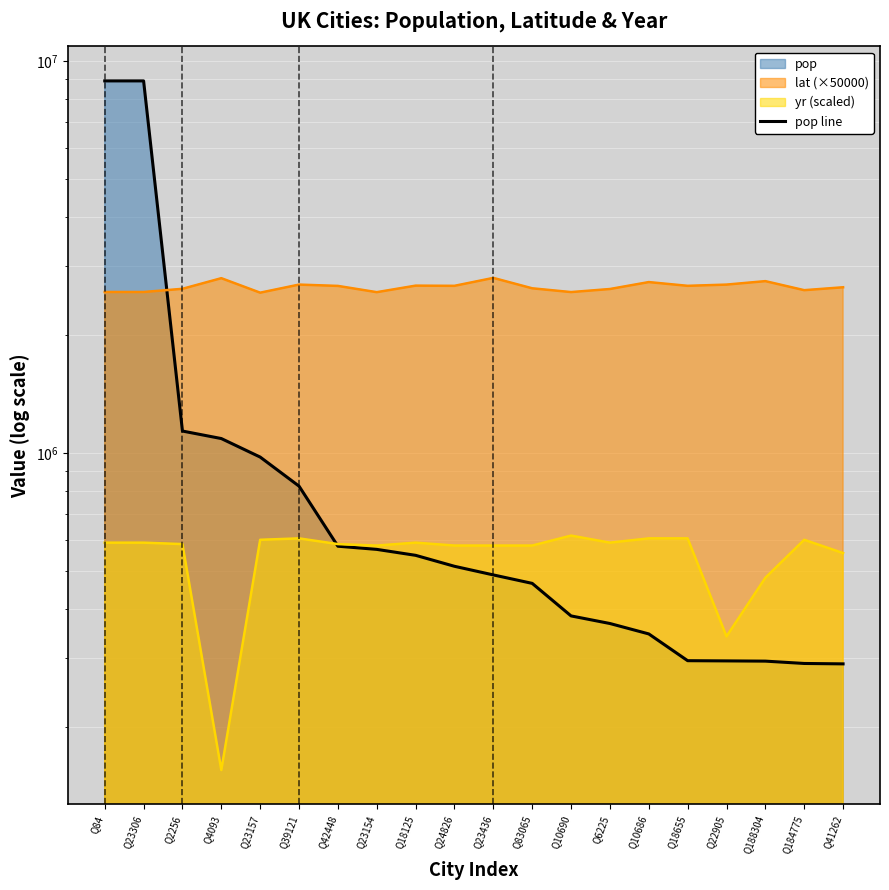

What is the change in value from Q83065 to Q22905?

-169995